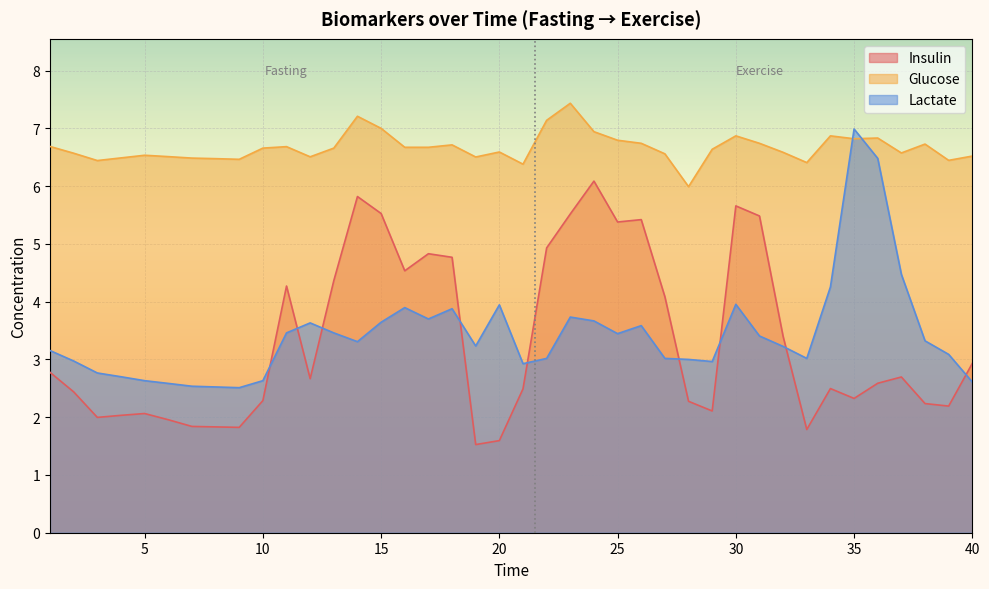

The Glucose series shows 12.0 at 13. True or false?

False